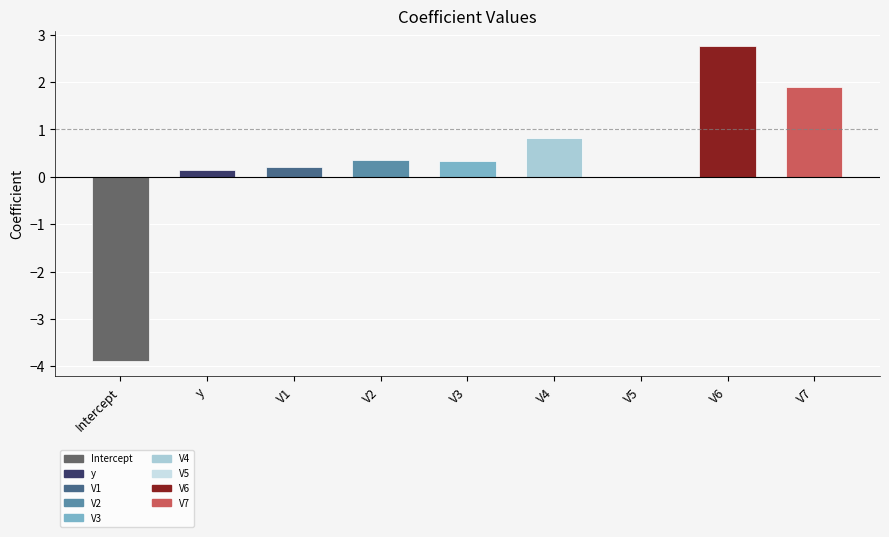

What is the sum of the values at V1 and V3?

0.5